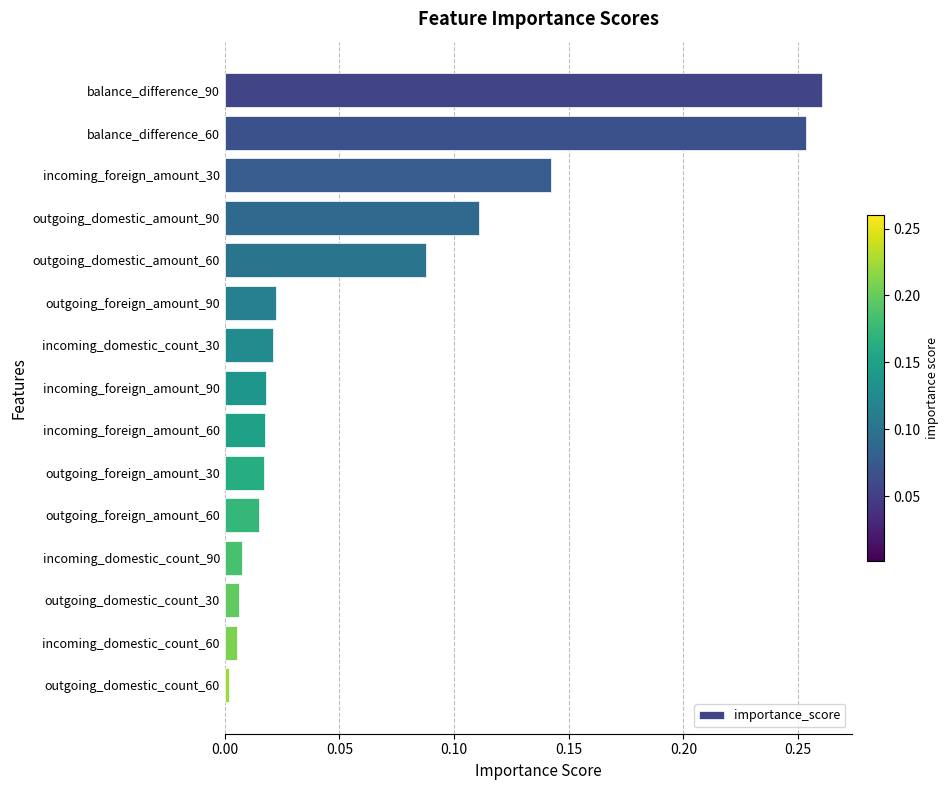

What is the label of the 2nd bar from the top?

balance_difference_60